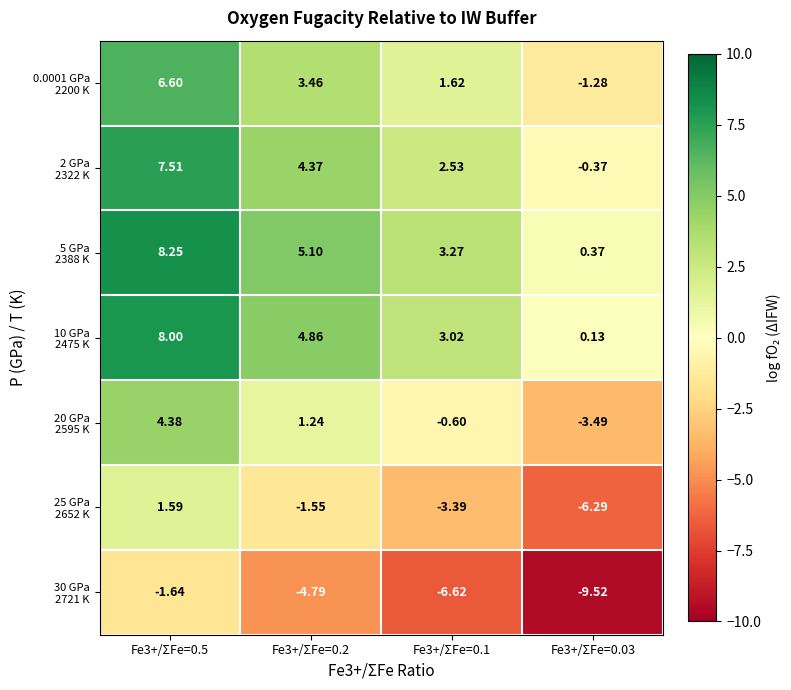

What is the total value across all series at Fe3+/ΣFe=0.03?

-20.4